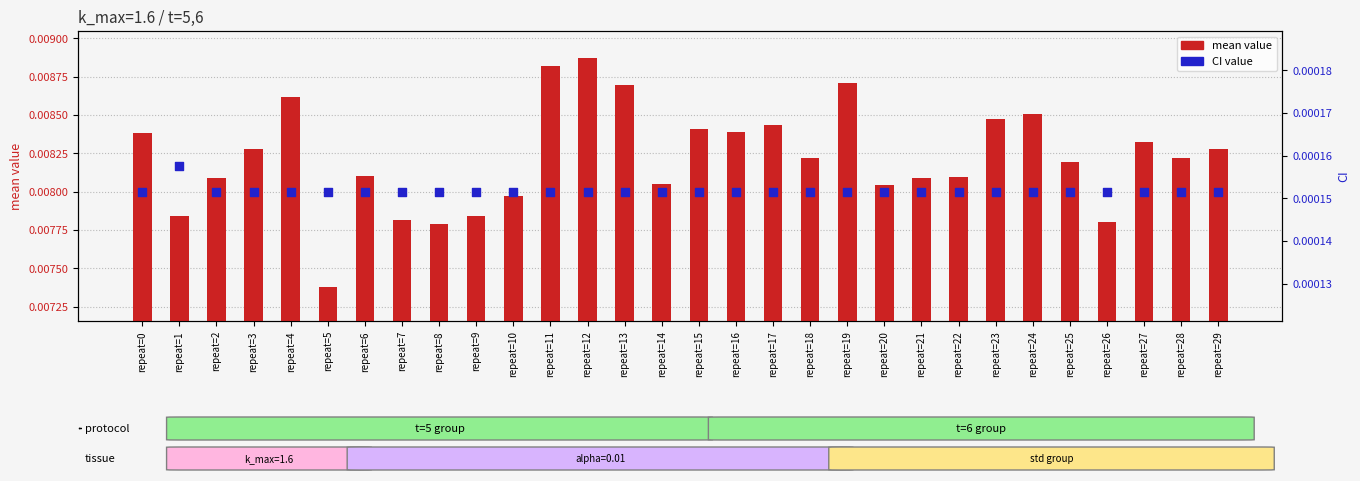

Which series has the largest total across all categories?

mean value